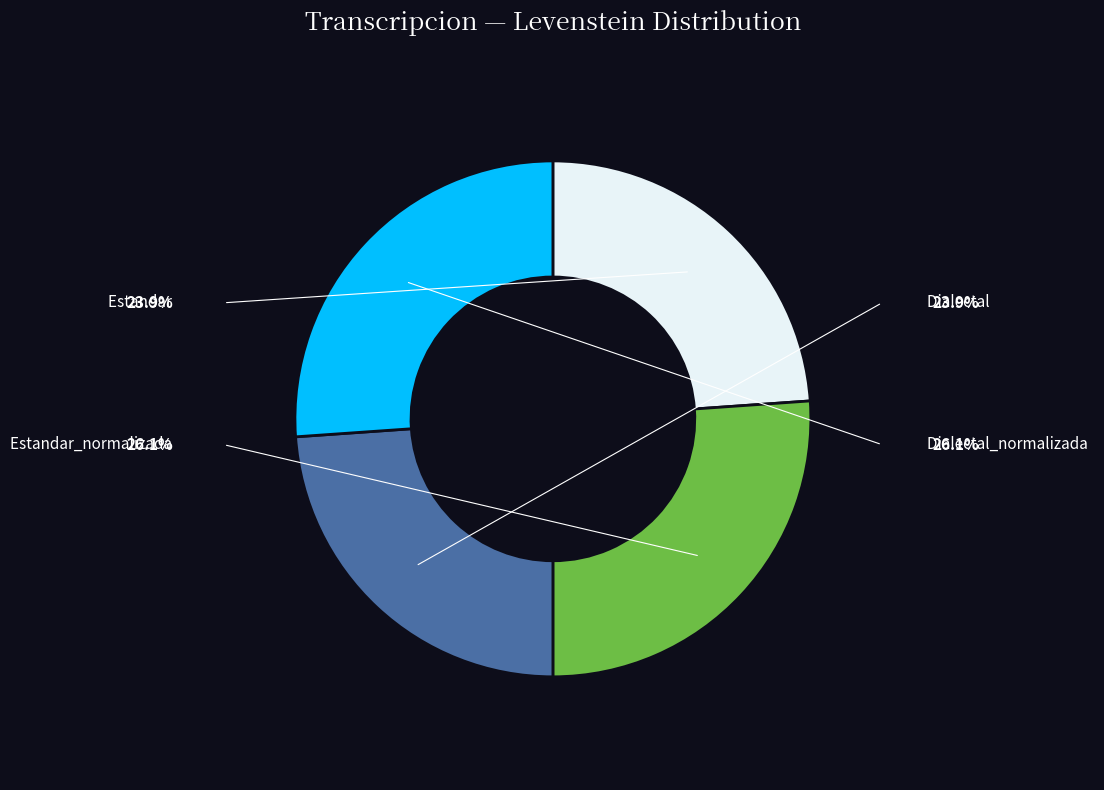

Is it true that Estandar is 35% of the pie?

False